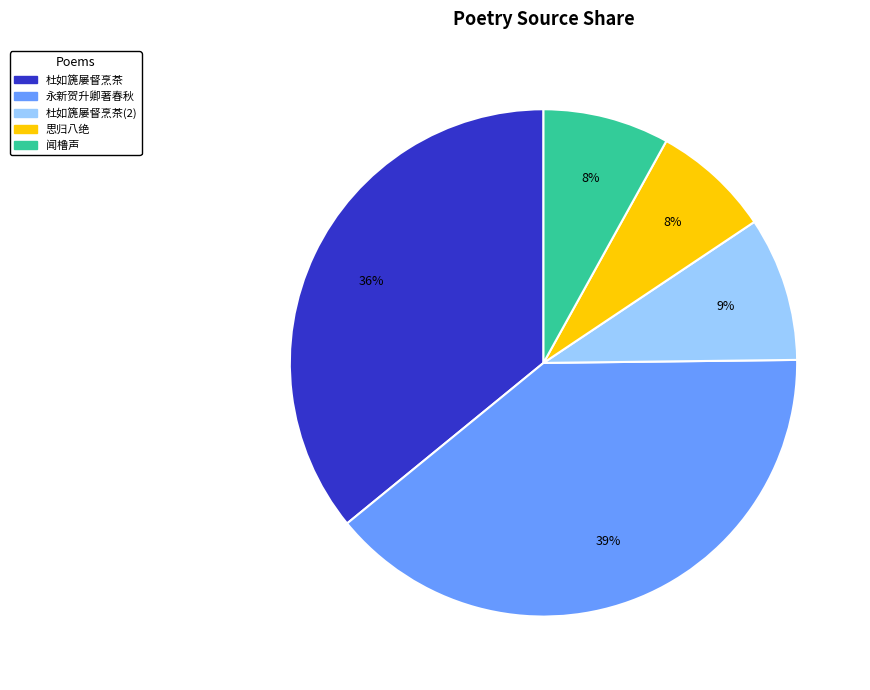

Is it true that 思归八绝 is 8% of the pie?

True